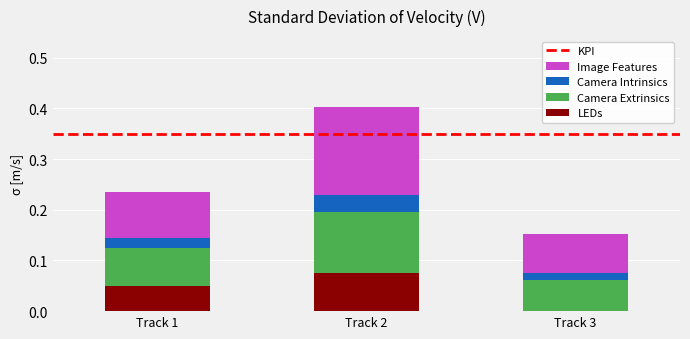

Are the bars horizontal?

No